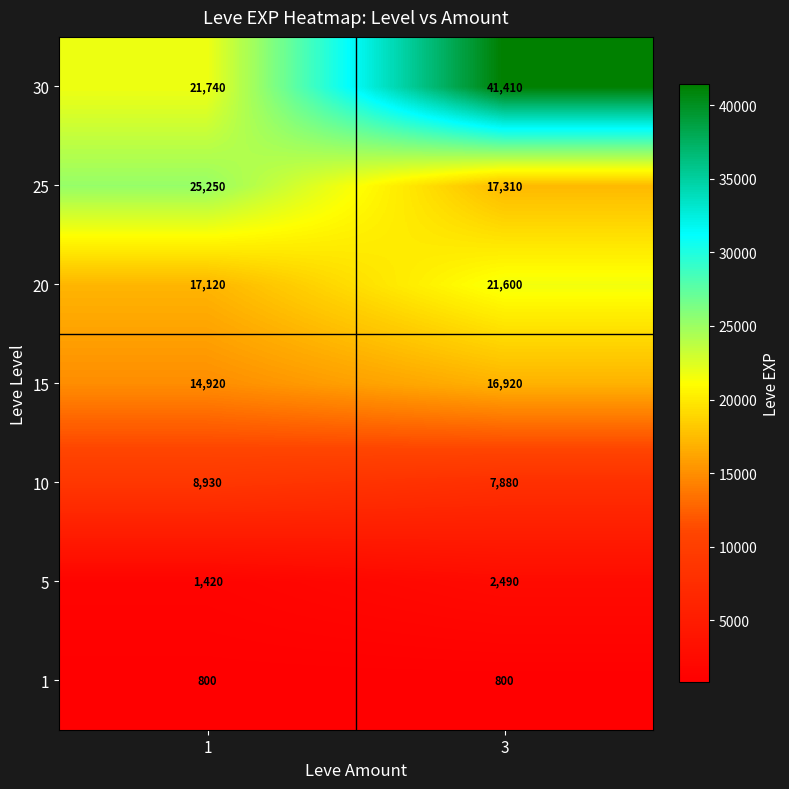

What is the difference between the 20 values at 1 and 3?

4480